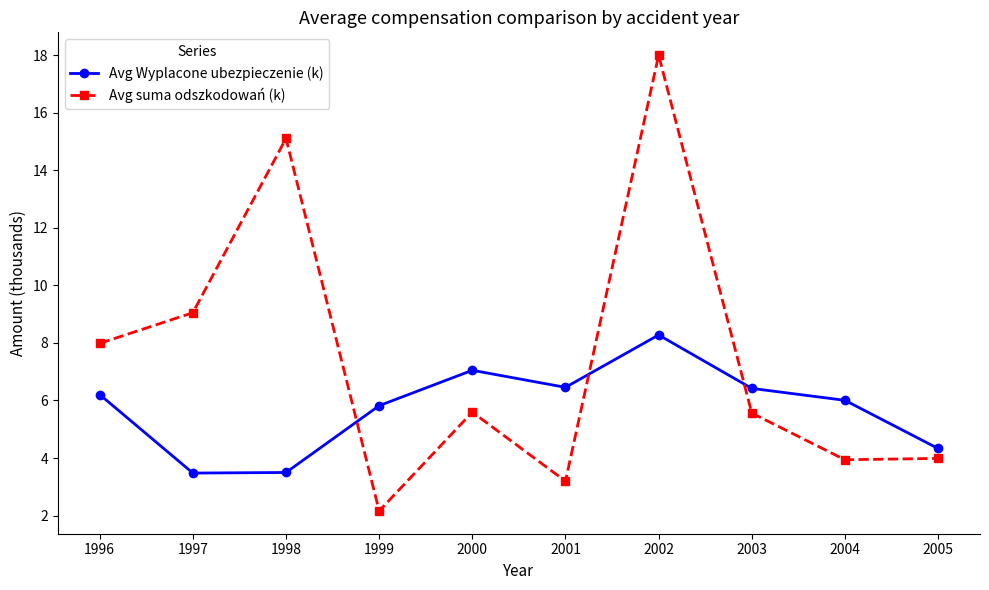

What is the spread (max minus min) of values at 1996?

1.8